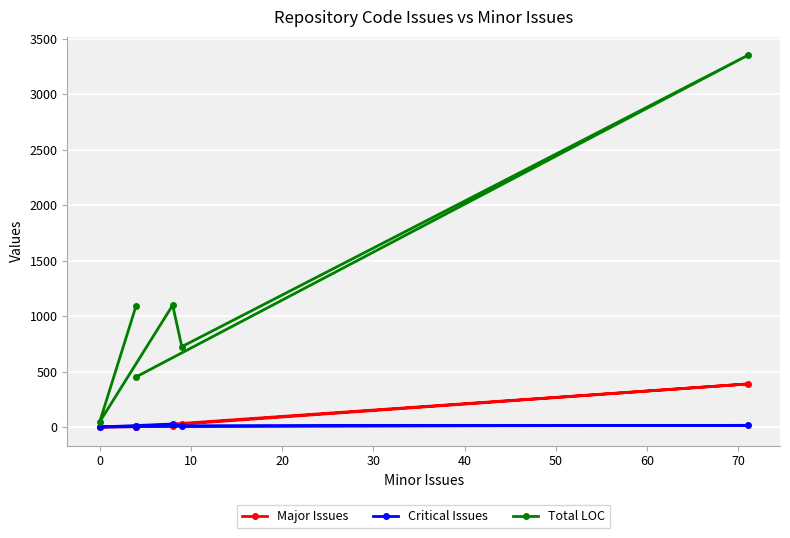

Reading left to right, transcribe all the data shown in this chart.

Major Issues: 4	388	26	6	0	7
Critical Issues: 6	15	10	27	0	3
Total LOC: 452	3349	724	1098	46	1095